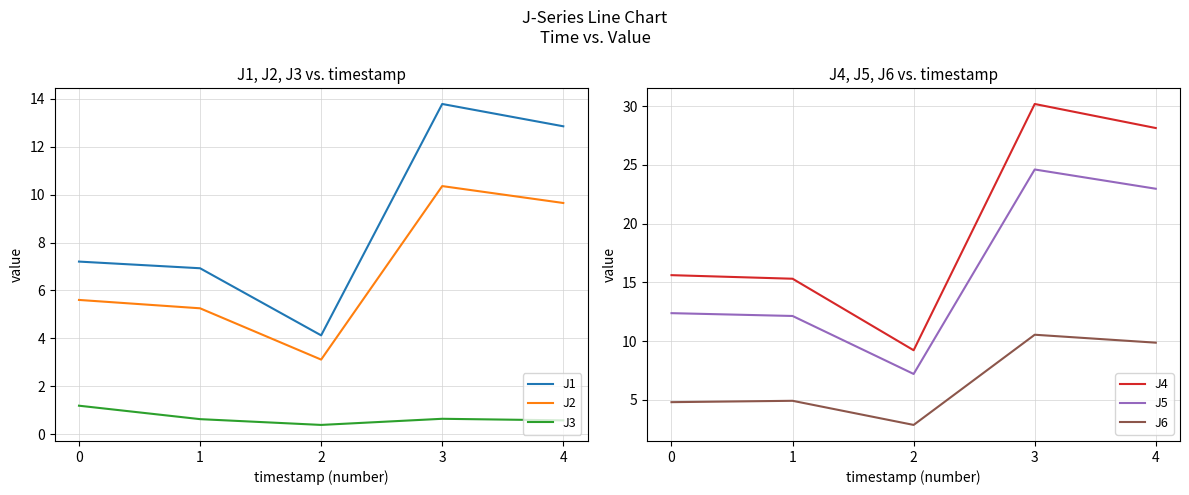

Which has a higher value, 0 or 4?

4